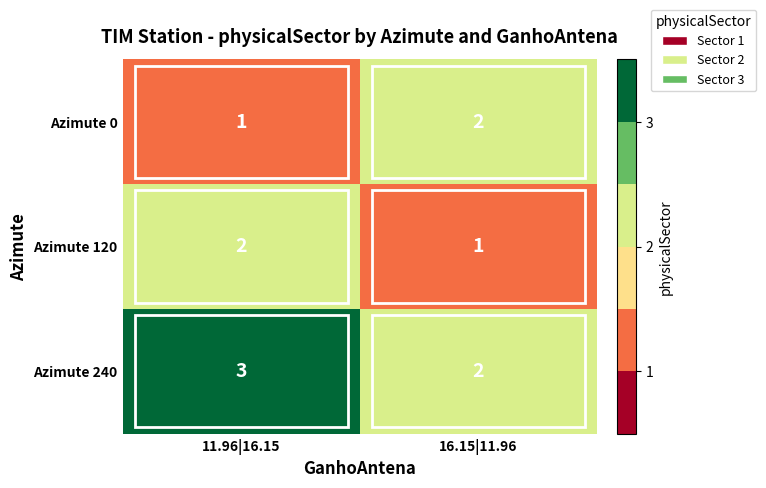

Is it true that Azimute 0 equals 3 at 16.15|11.96?

False